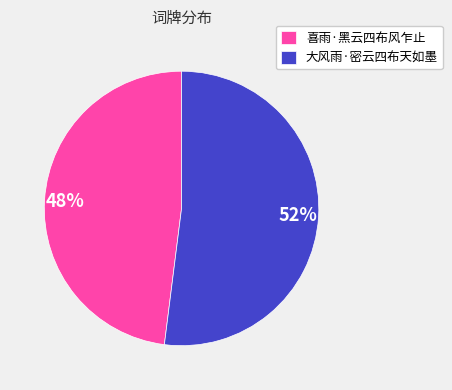

Rank the categories by value from highest to lowest.

大风雨·密云四布天如墨, 喜雨·黑云四布风乍止